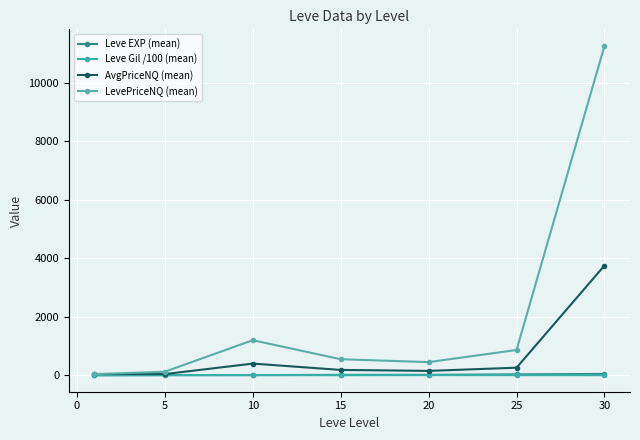

Where does the LevePriceNQ (mean) series first go above 549?

10